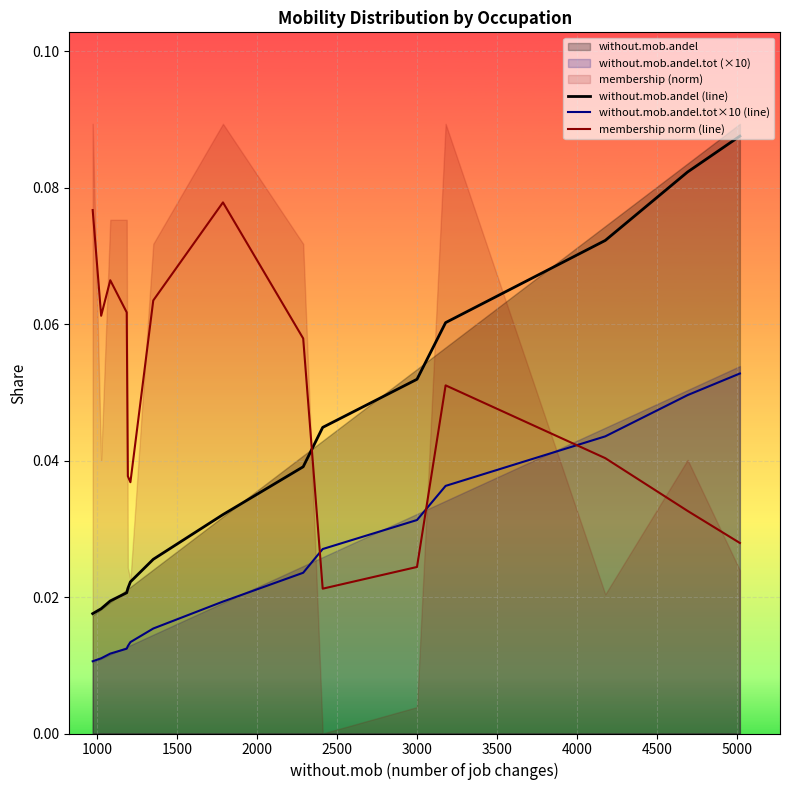

True or false: without.mob.andel (line) has more than 1 interior local peaks.

False